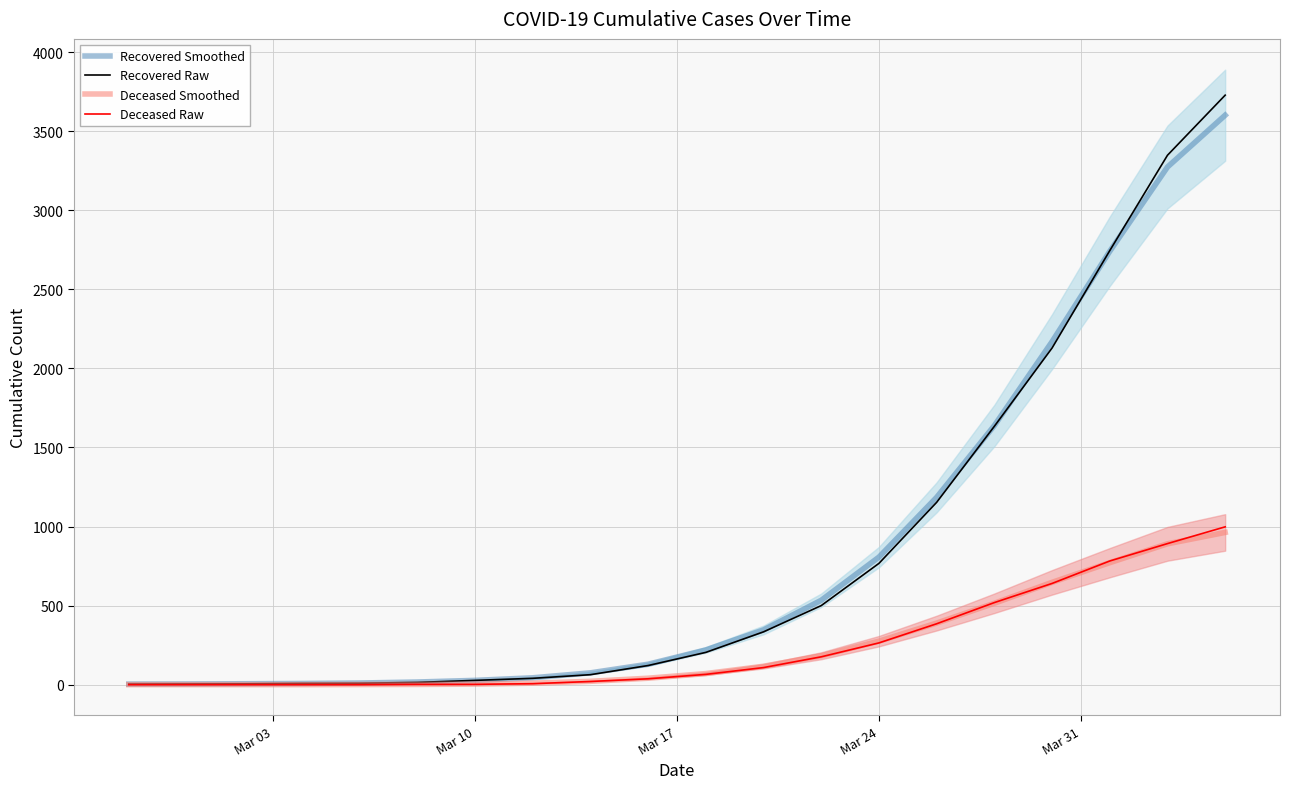

What is the highest value of the Deceased Raw series?

998.0